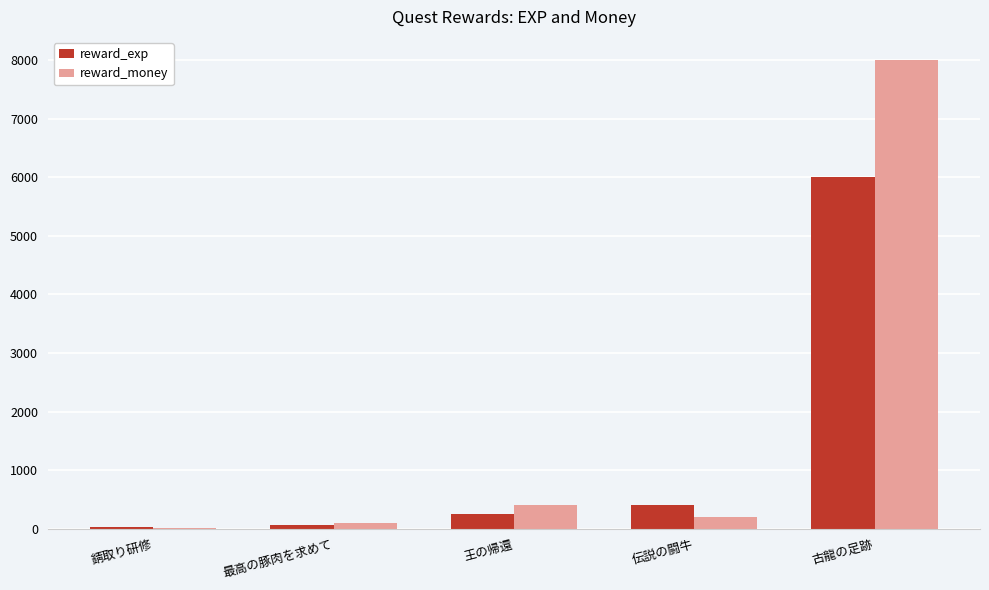

What is the approximate value of reward_money at 古龍の足跡?

8000